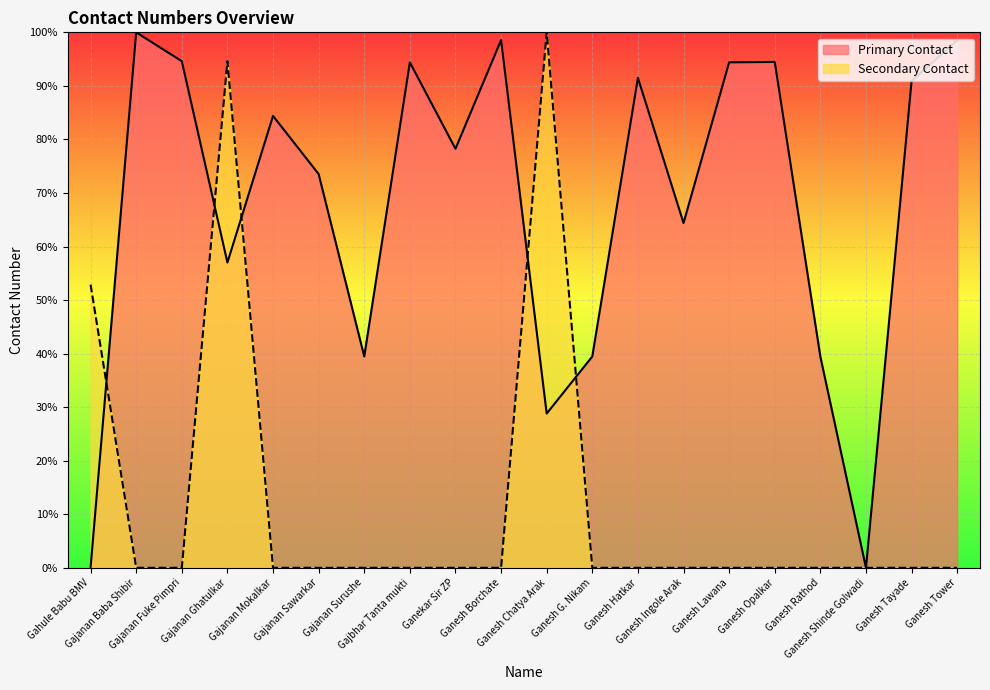

How many points are lower than both their immediate neighbors (excluding endpoints)?

6